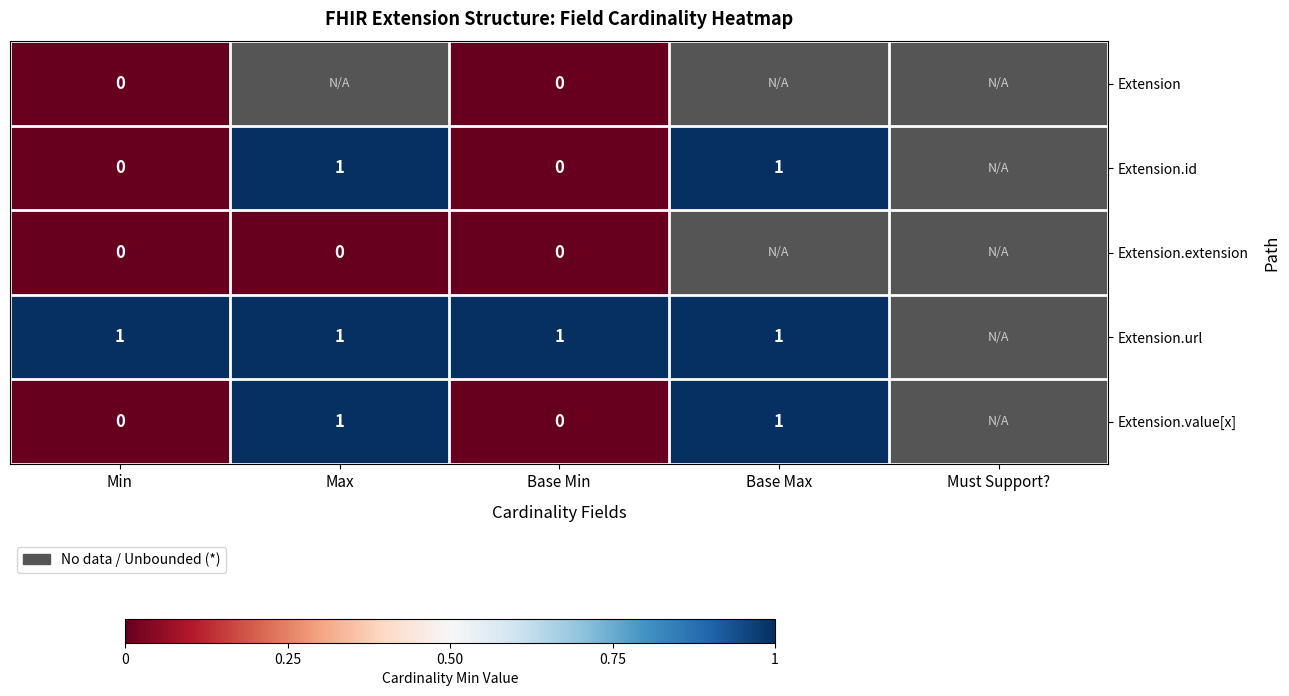

Which has a higher value, Max or Base Max?

Base Max